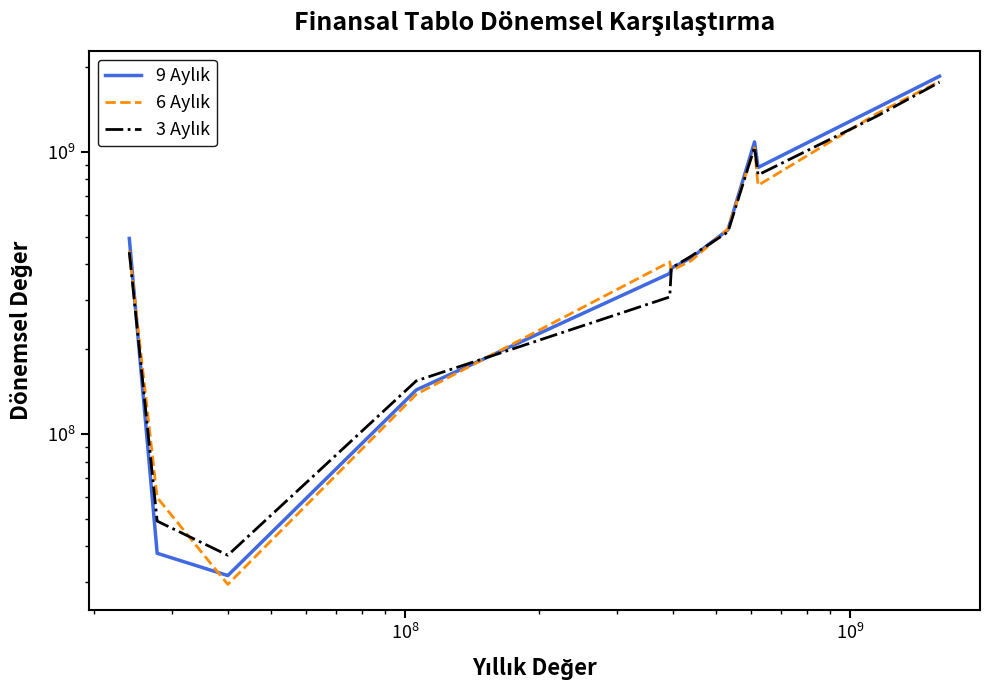

Count the number of categories in the chart.

12